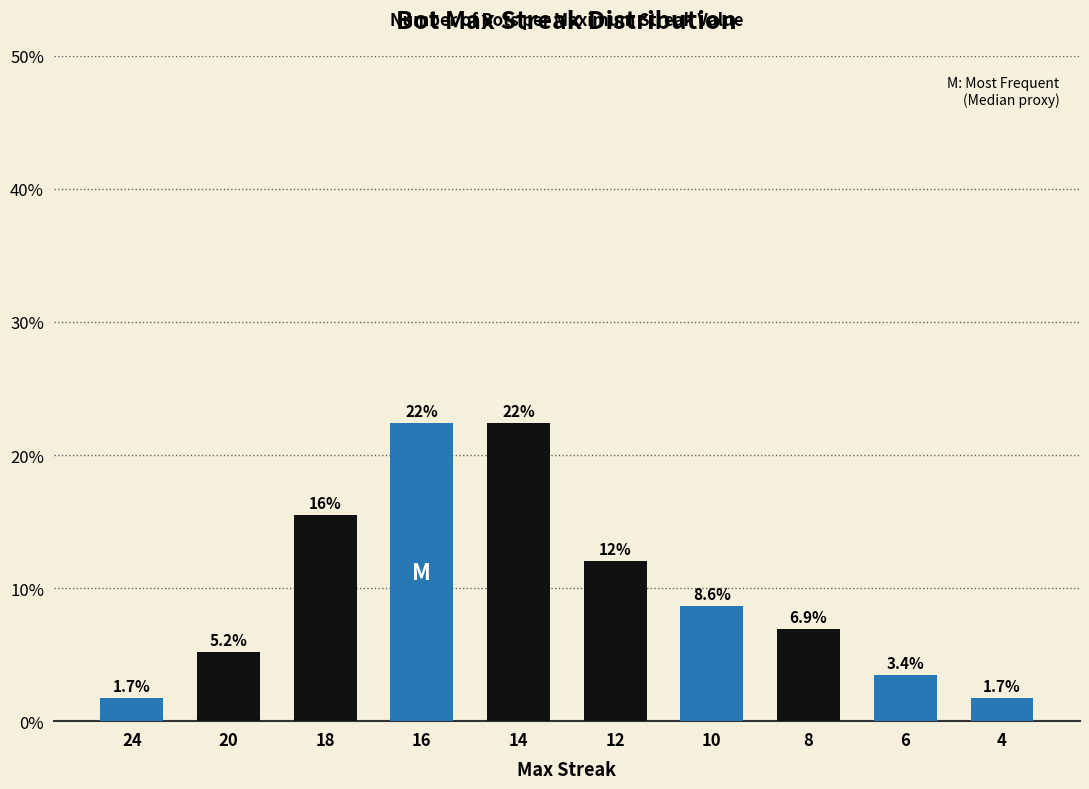

What is the difference between the values at 12 and 14?

10.3